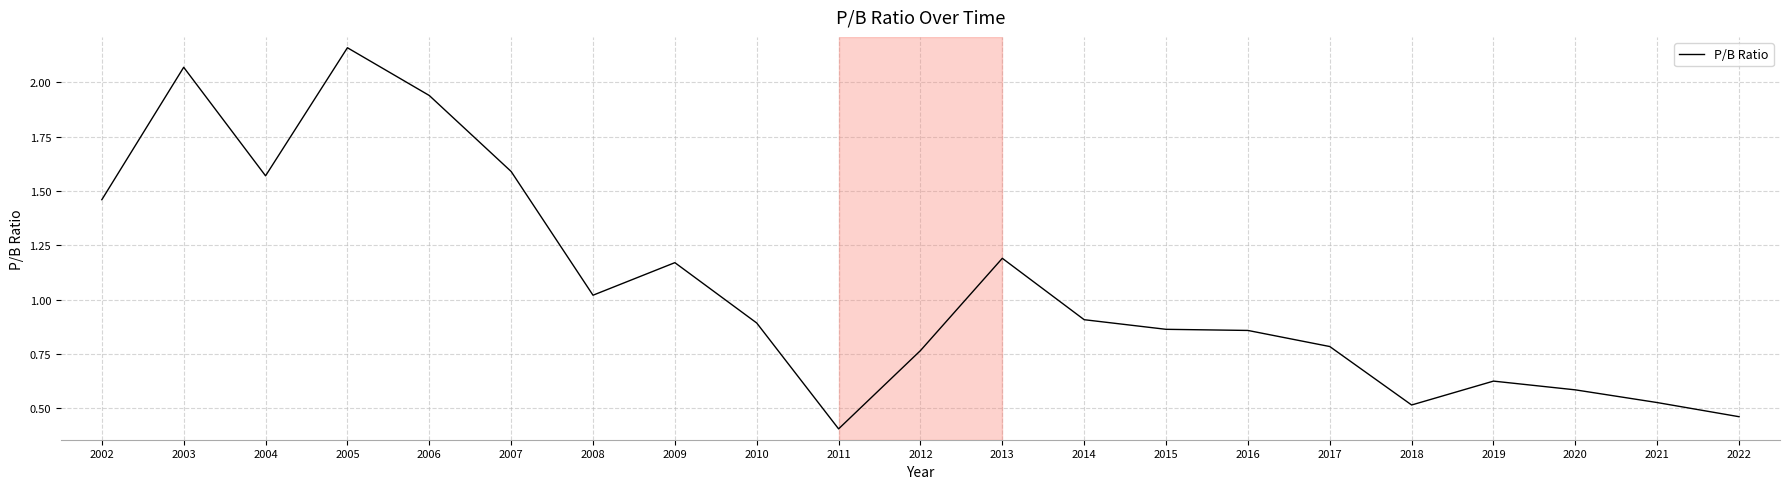

At which category does the data reach its first local valley?

2004